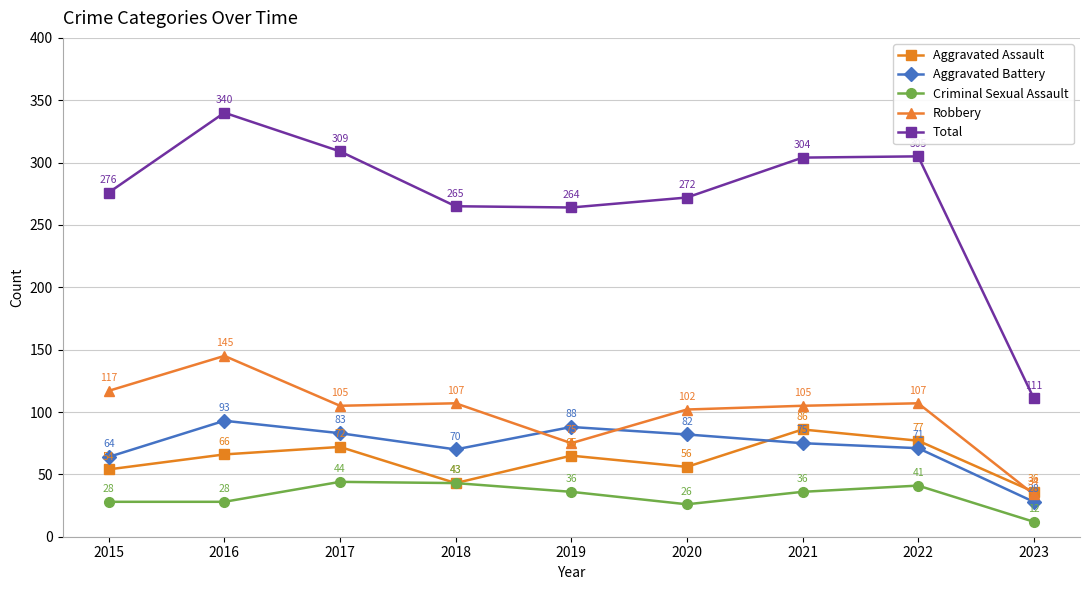

What is the lowest value of the Aggravated Battery series?

28